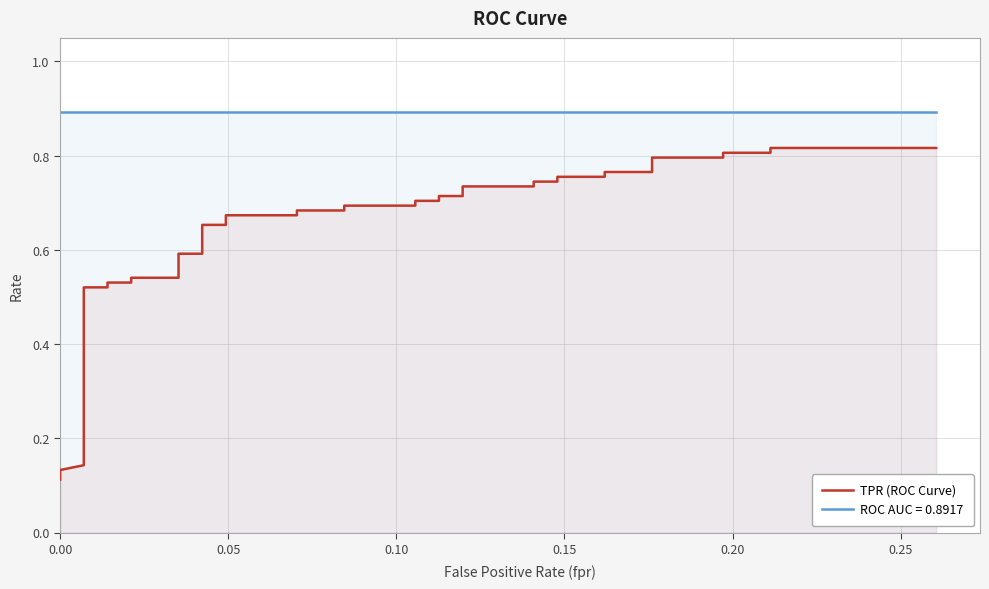

Reading left to right, transcribe all the data shown in this chart.

0.1	0.1	0.1	0.2	0.3	0.3	0.5	0.5	0.5	0.5	0.5	0.5	0.6	0.6	0.7	0.7	0.7	0.7	0.7	0.7	0.7	0.7	0.7	0.7	0.7	0.7	0.7	0.7	0.7	0.7	0.8	0.8	0.8	0.8	0.8	0.8	0.8	0.8	0.8	0.8